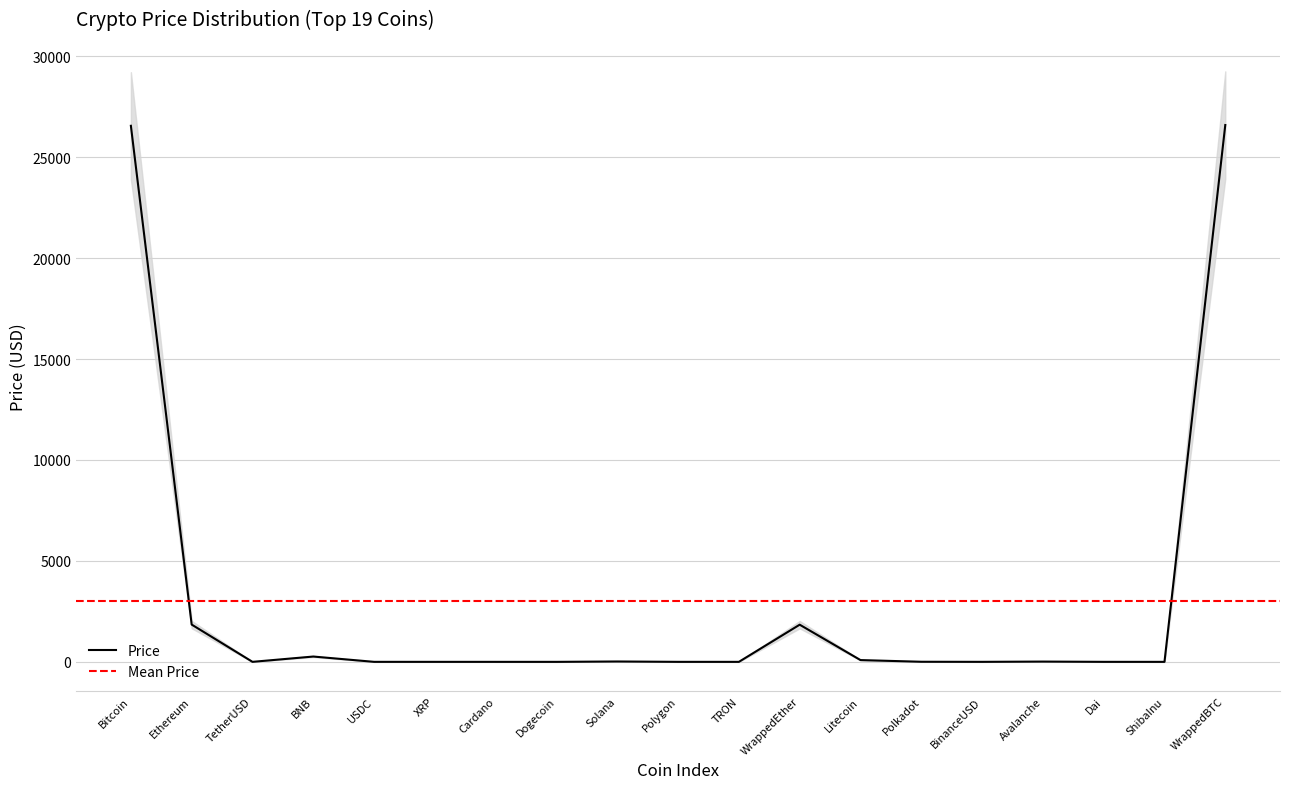

True or false: there are more than 2 points higher than both neighbors.

True